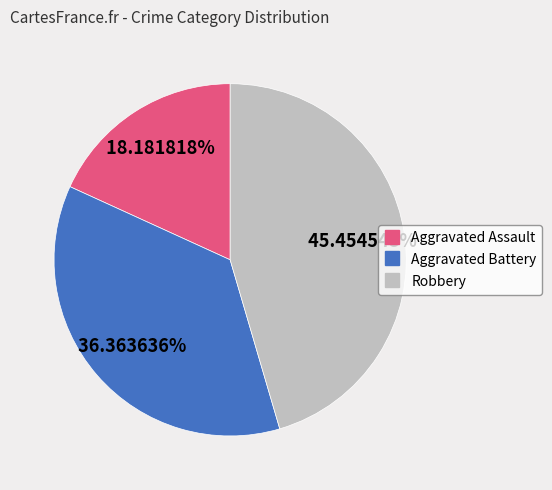

What is the ratio of the value at Robbery to the value at Aggravated Assault?

2.5